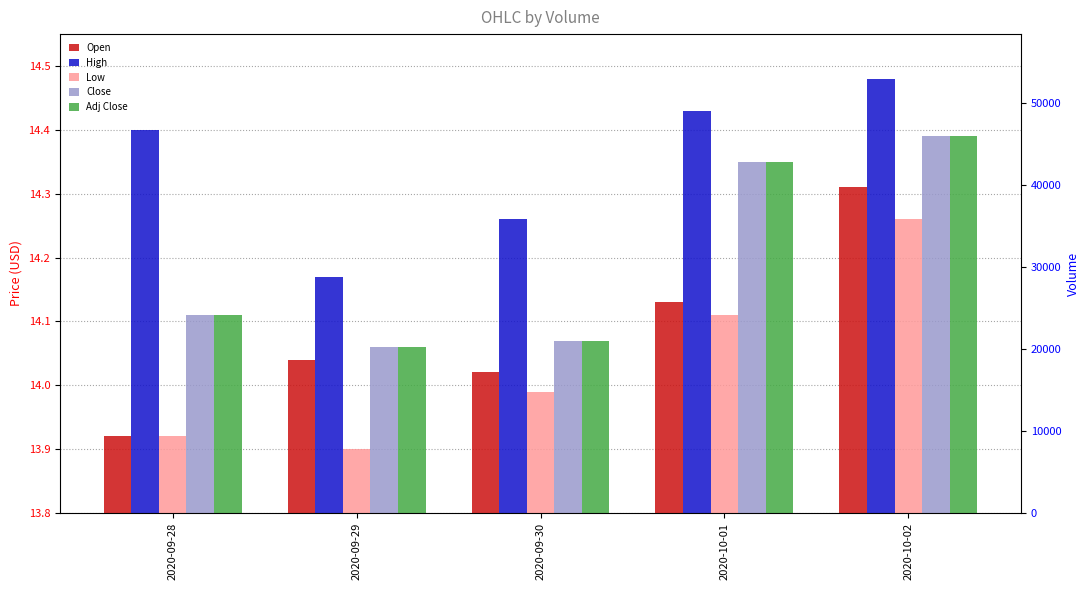

Reading left to right, extract all data points from this chart.

Open: 2020-09-28=13.9	2020-09-29=14.0	2020-09-30=14.0	2020-10-01=14.1	2020-10-02=14.3
High: 2020-09-28=14.4	2020-09-29=14.2	2020-09-30=14.3	2020-10-01=14.4	2020-10-02=14.5
Low: 2020-09-28=13.9	2020-09-29=13.9	2020-09-30=14.0	2020-10-01=14.1	2020-10-02=14.3
Close: 2020-09-28=14.1	2020-09-29=14.1	2020-09-30=14.1	2020-10-01=14.4	2020-10-02=14.4
Adj Close: 2020-09-28=14.1	2020-09-29=14.1	2020-09-30=14.1	2020-10-01=14.4	2020-10-02=14.4